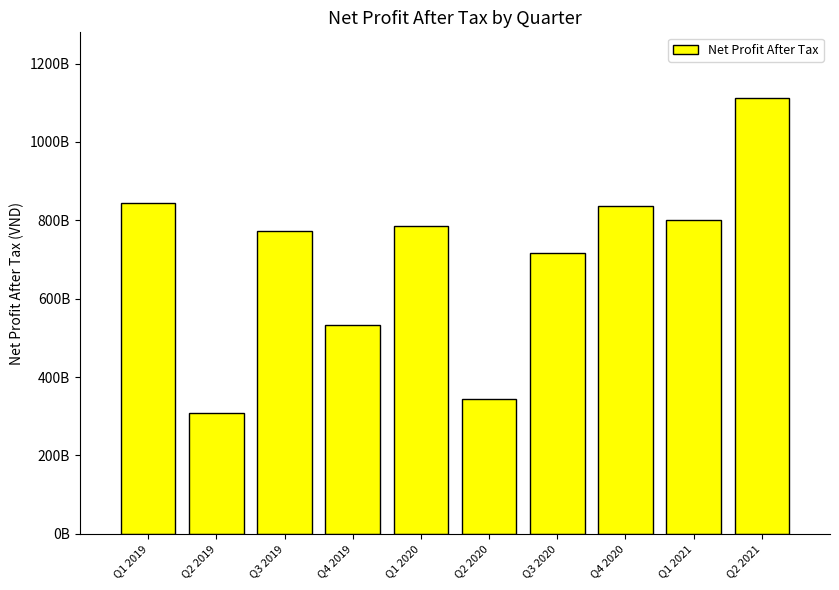

Are the bars horizontal?

No